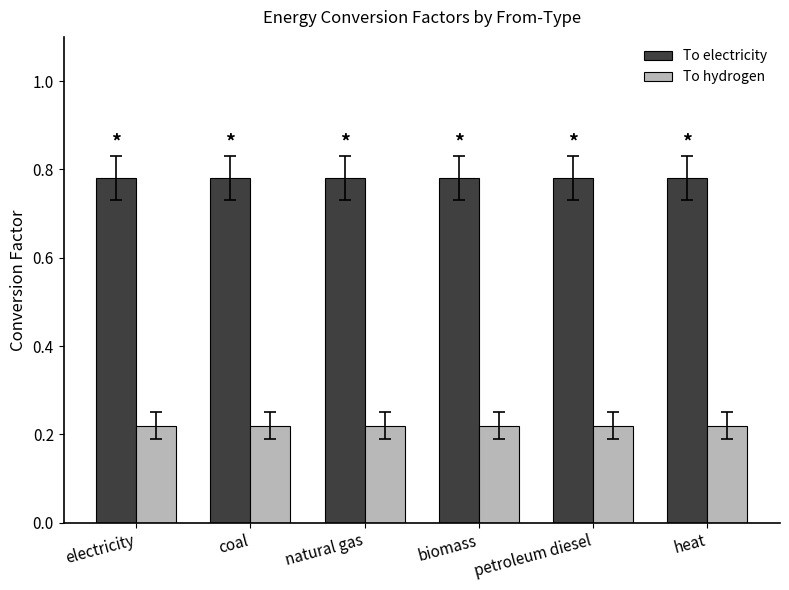

Rank the series by their maximum value, from highest to lowest.

To electricity, To hydrogen